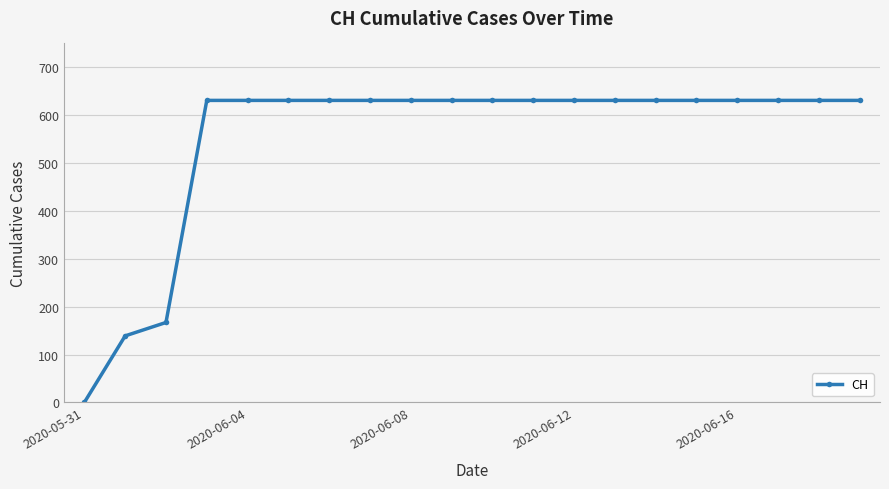

What is the value of the 18th point from the left?

631